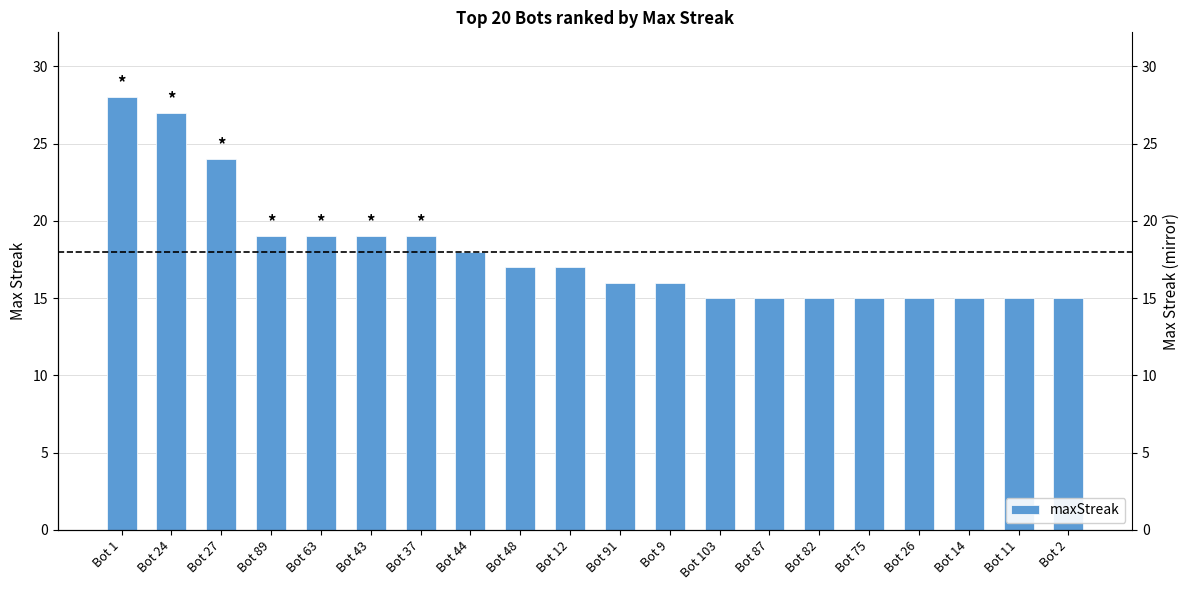

What is the smallest value displayed?

15